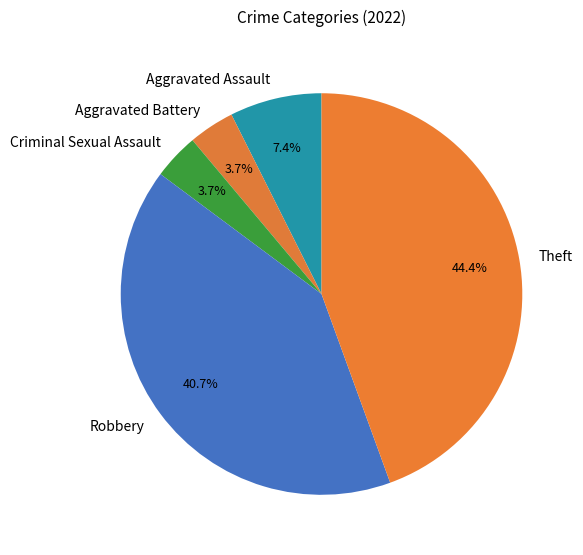

To the nearest percent, what is the combined percentage of Theft and Aggravated Battery?

48%